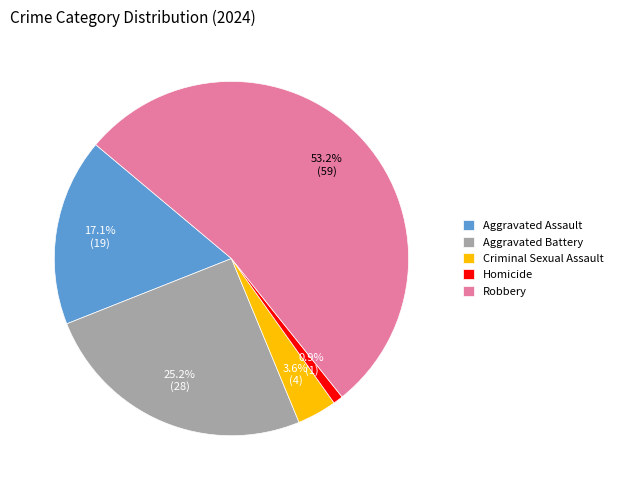

What percentage is the Aggravated Assault slice, to the nearest percent?

17%